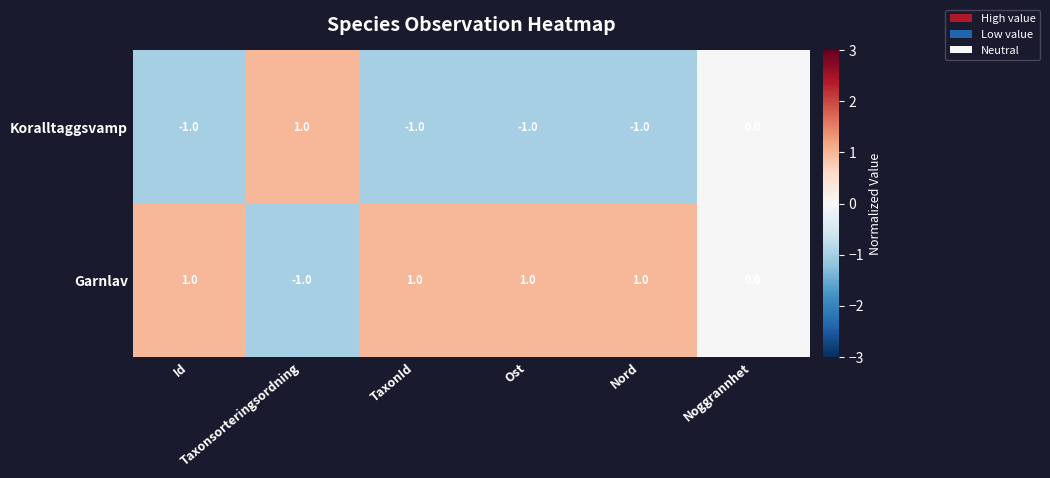

Rank the series by their average value, from lowest to highest.

Koralltaggsvamp, Garnlav